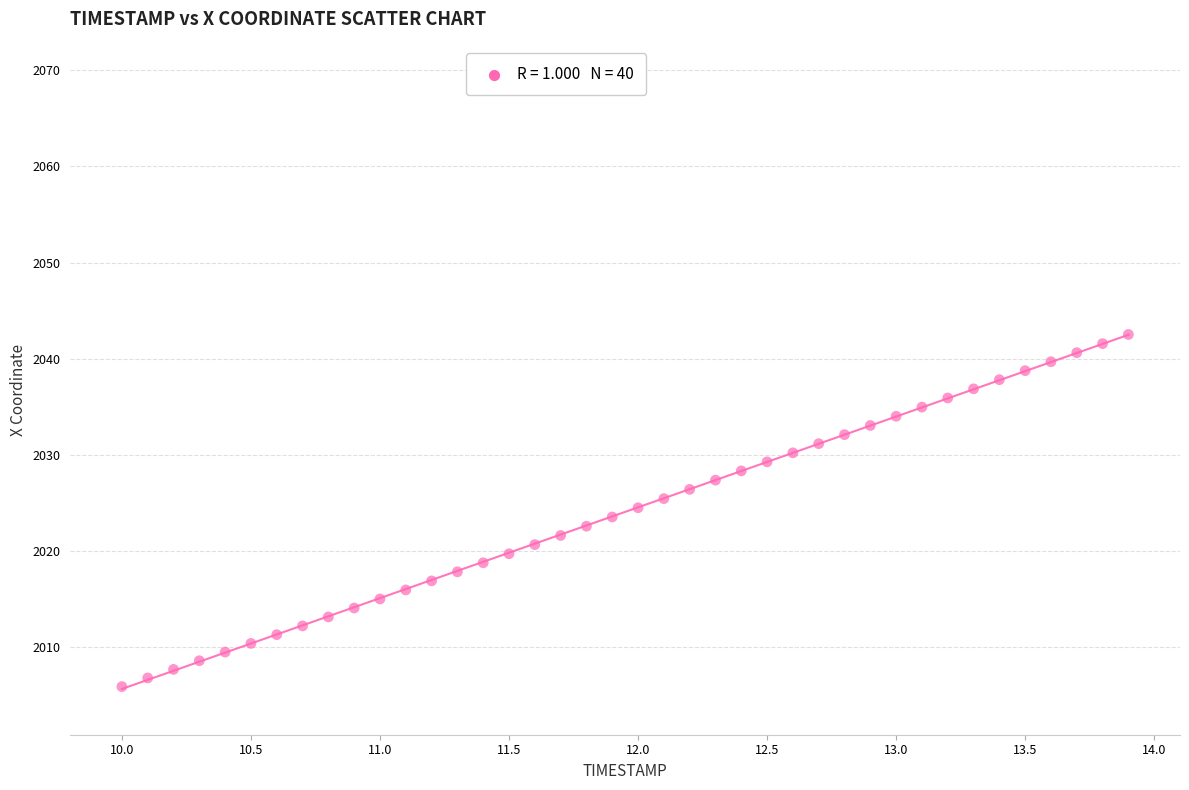

What is the range of Y values (max minus min)?

36.6